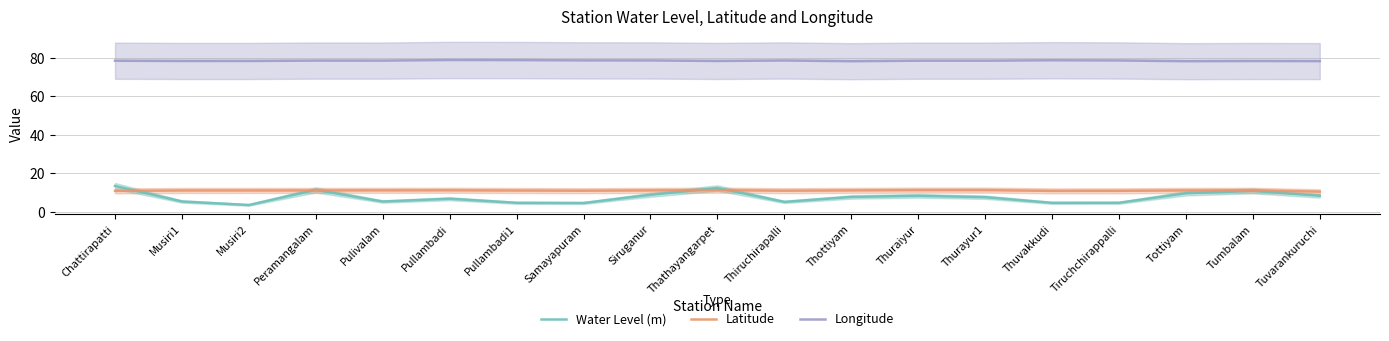

What is the difference between the second highest and minimum values in the Water Level (m) series?

8.8